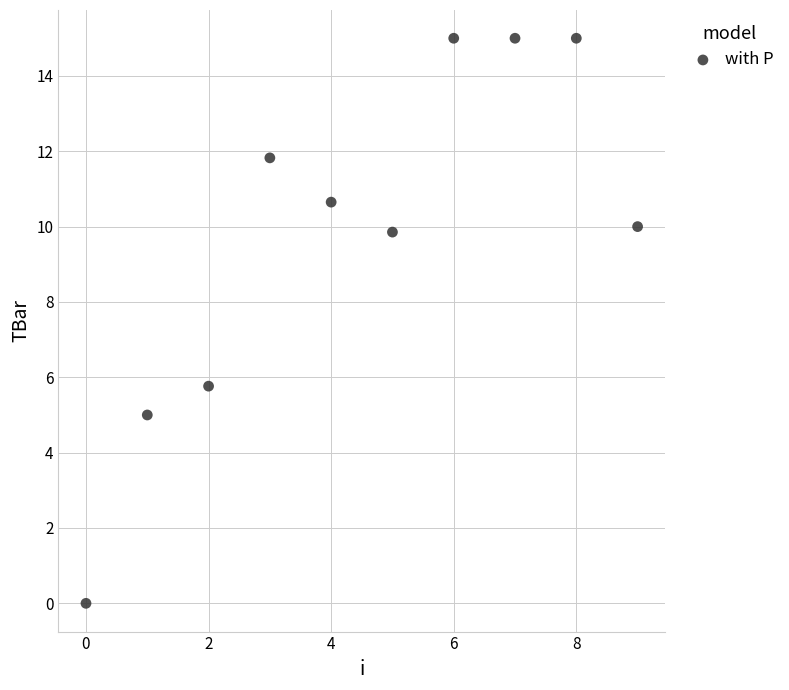

What is the range of Y values (max minus min)?

15.0